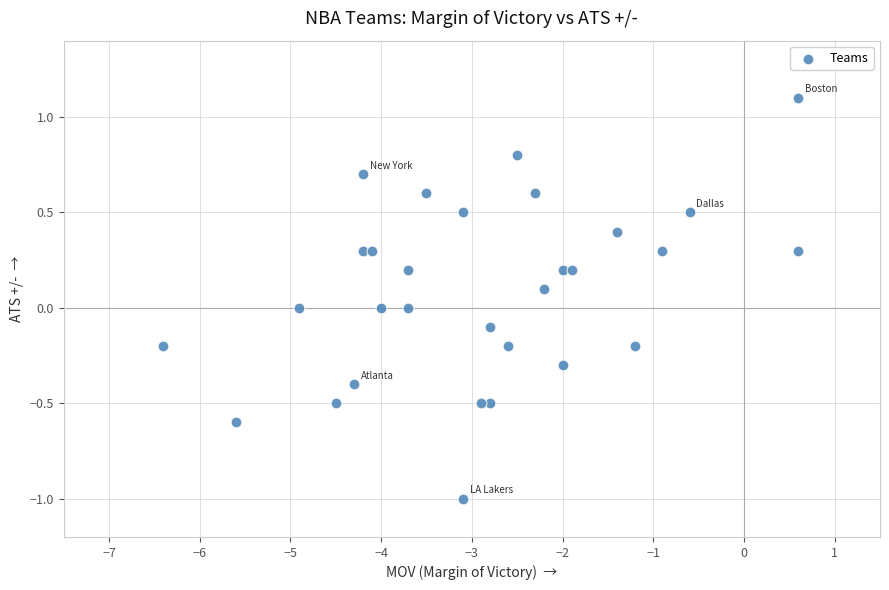

What is the range of Y values (max minus min)?

2.1